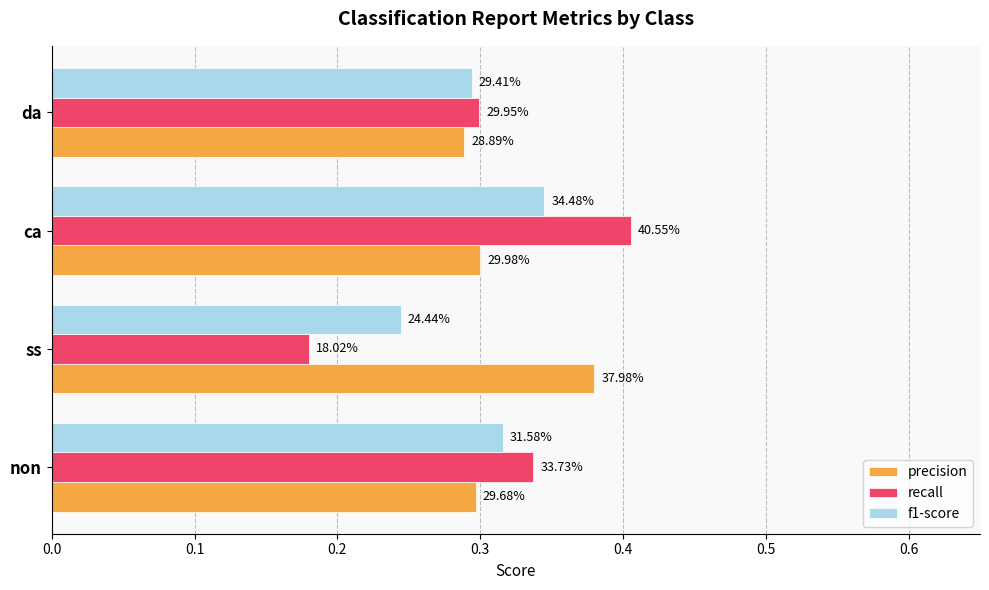

Rank the series by their average value, from lowest to highest.

f1-score, recall, precision